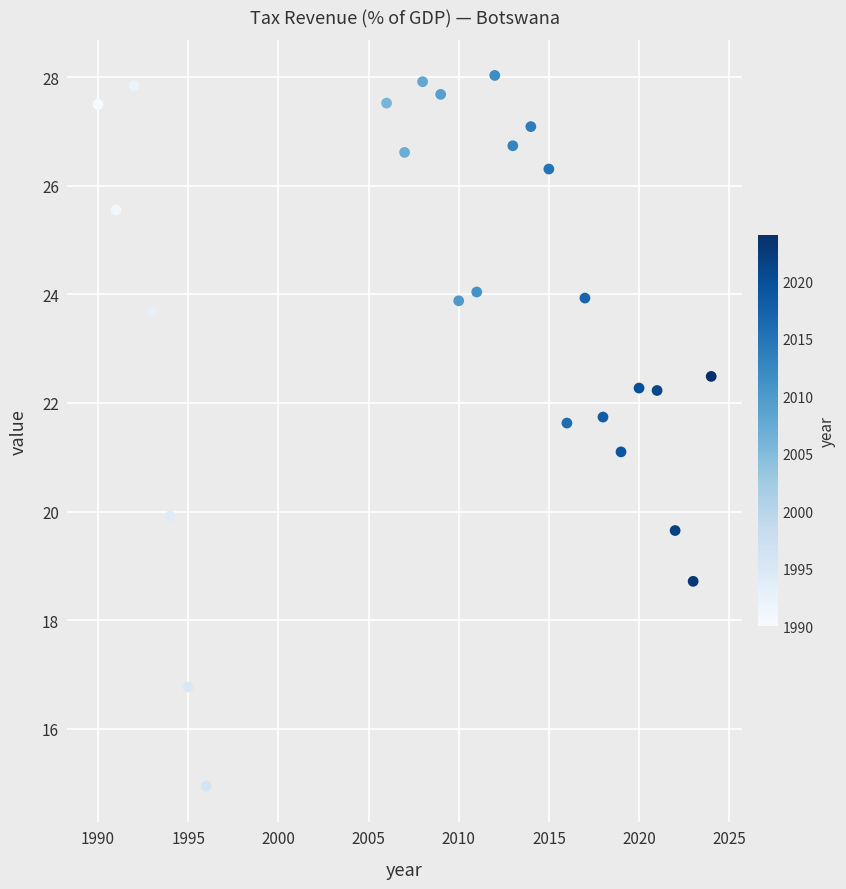

What is the range of Y values (max minus min)?

13.1